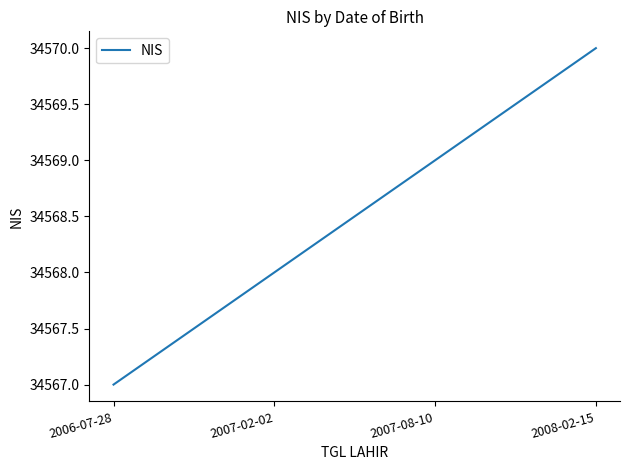

The chart shows a value of 15885 at 2008-02-15. True or false?

False